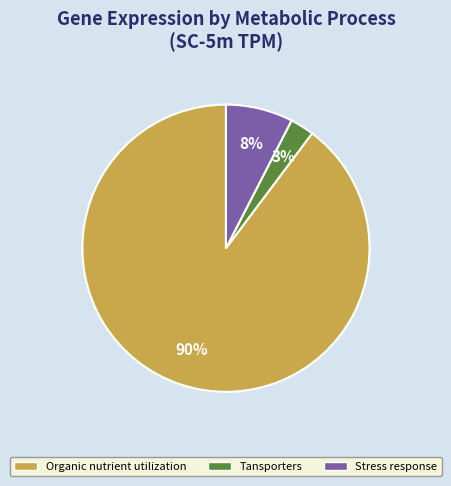

Do Stress response and Tansporters together represent more than half of the pie?

No